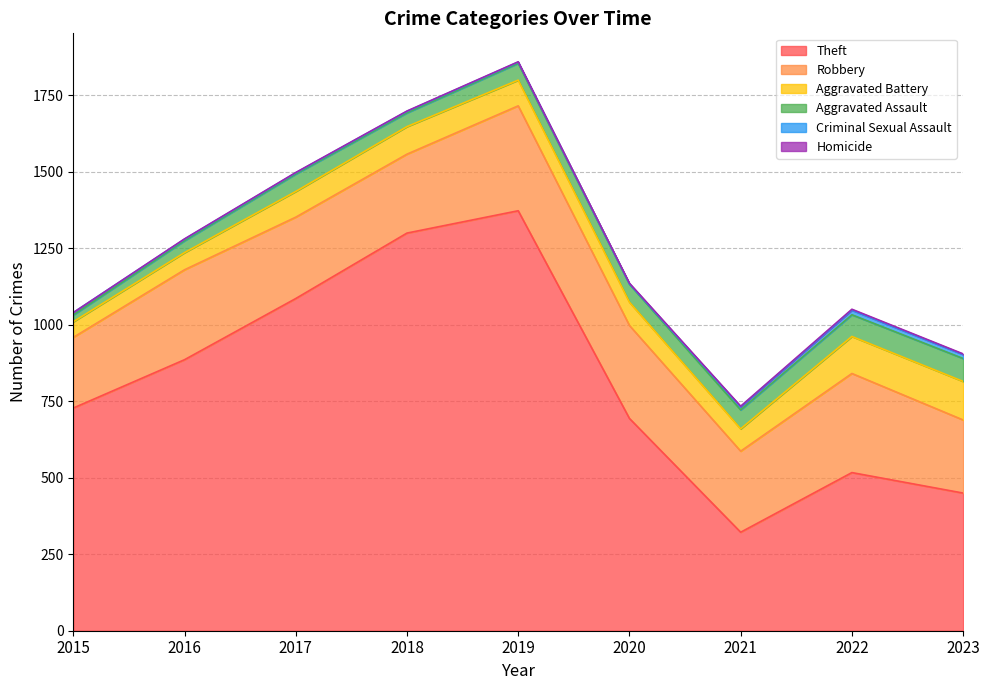

True or false: Aggravated Assault and Theft cross at least once.

False